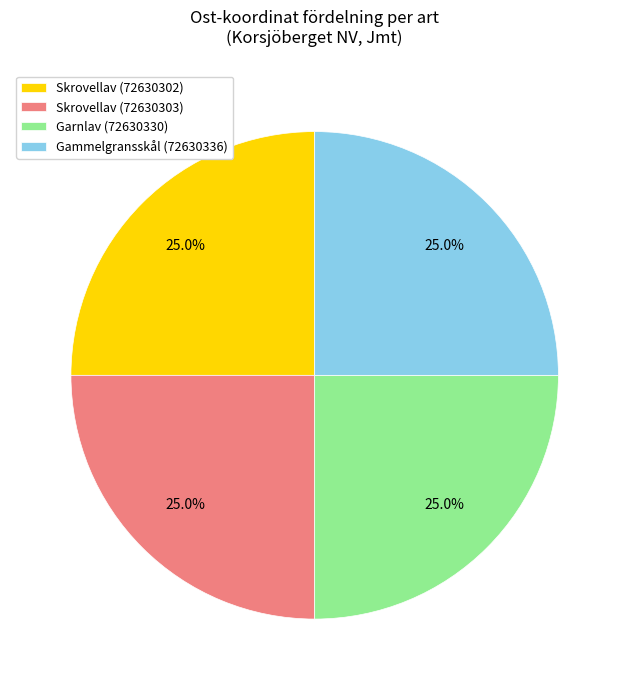

What percentage do Gammelgransskål (72630336) and Garnlav (72630330) together represent?

50.0%